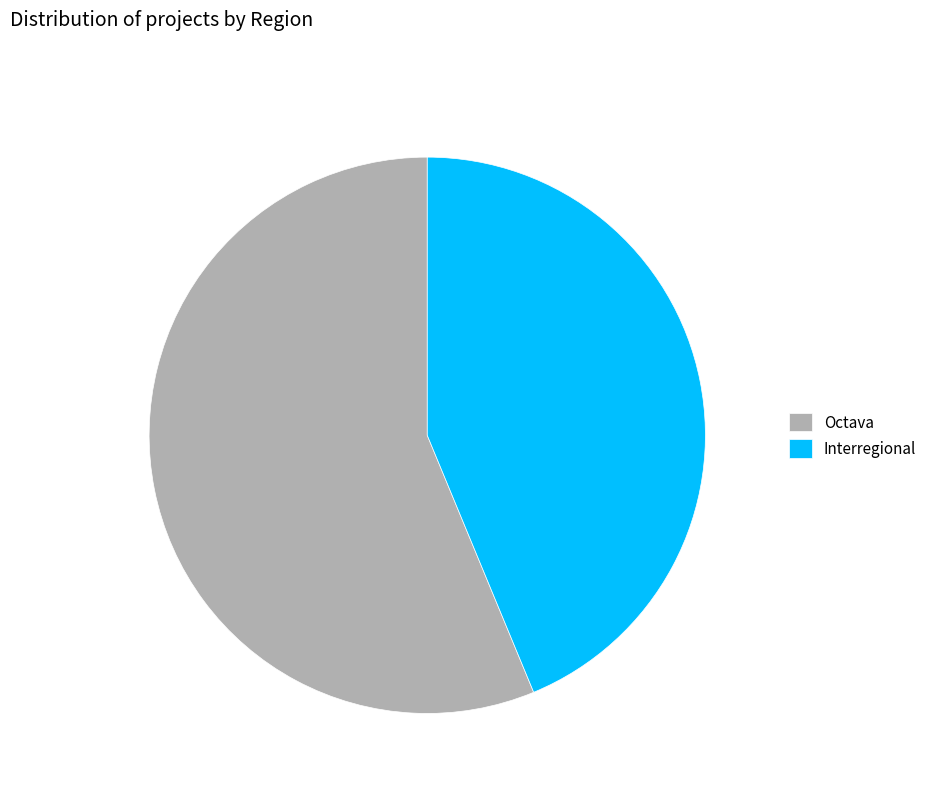

Which slice is the largest?

Octava